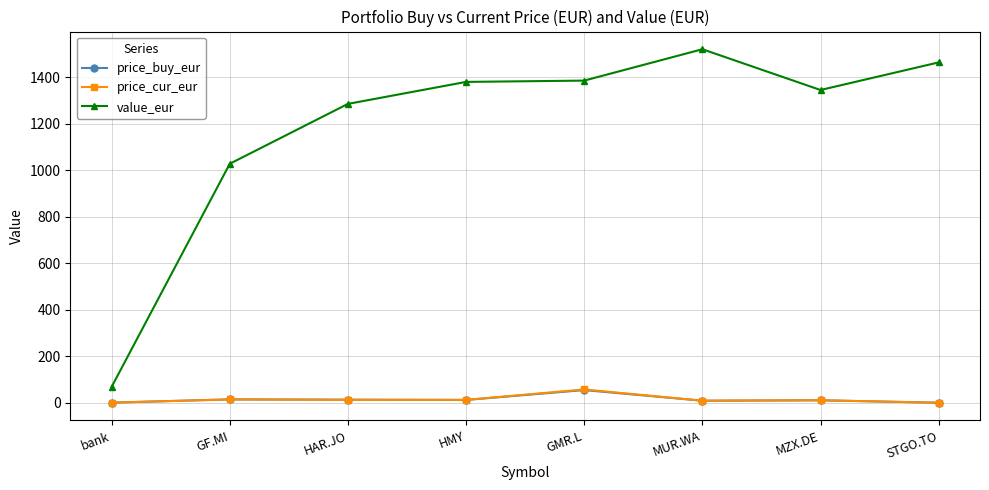

What position from the right is GF.MI?

7